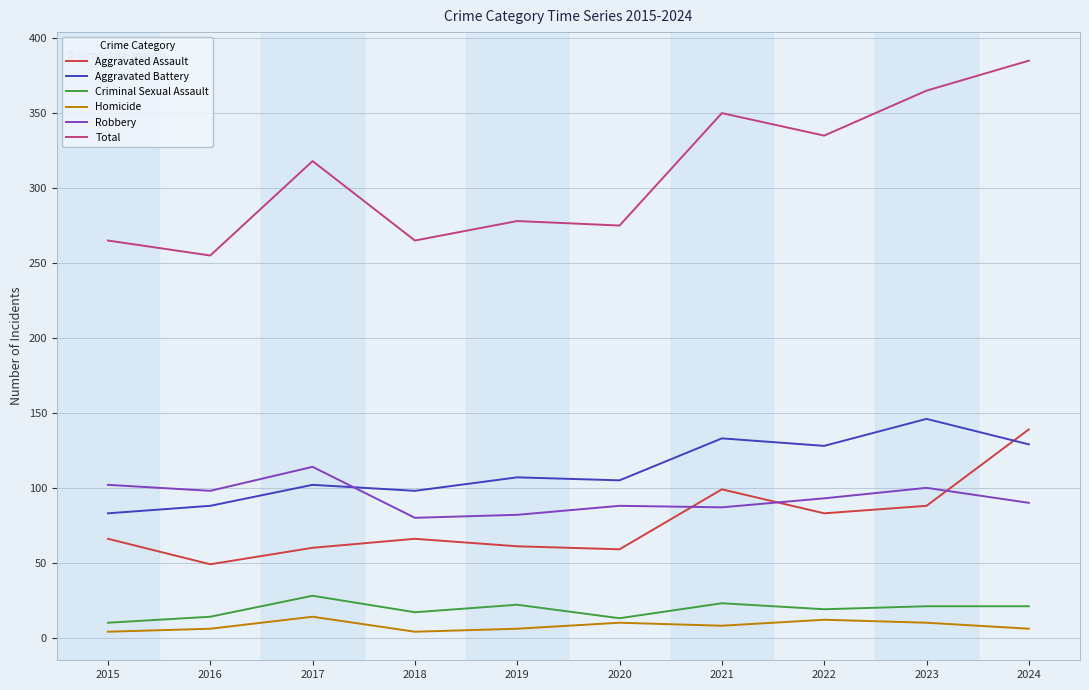

Does the chart have visible grid lines?

Yes